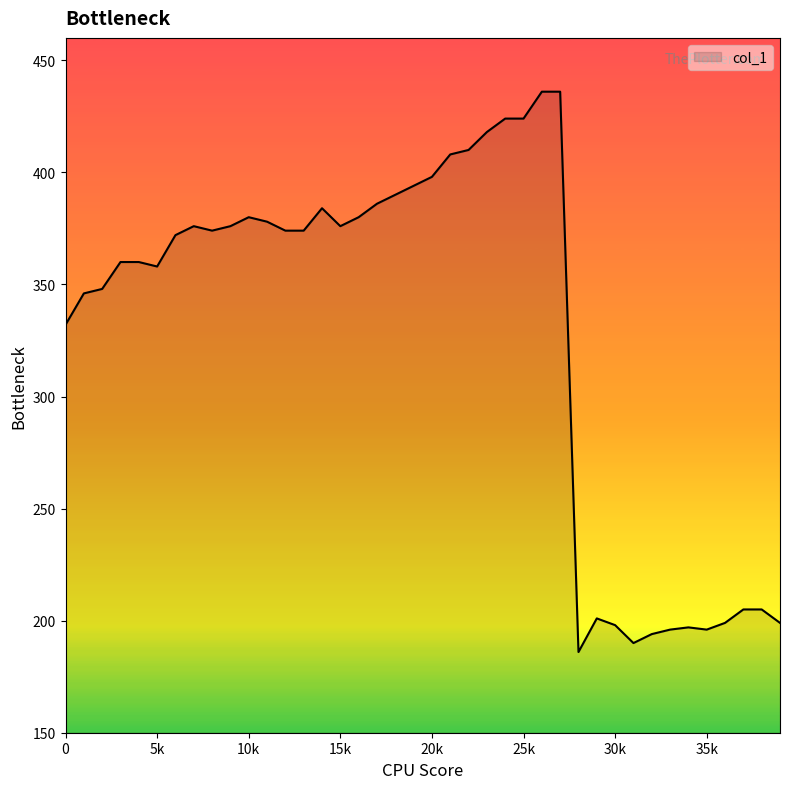

What is the greatest value displayed?

436